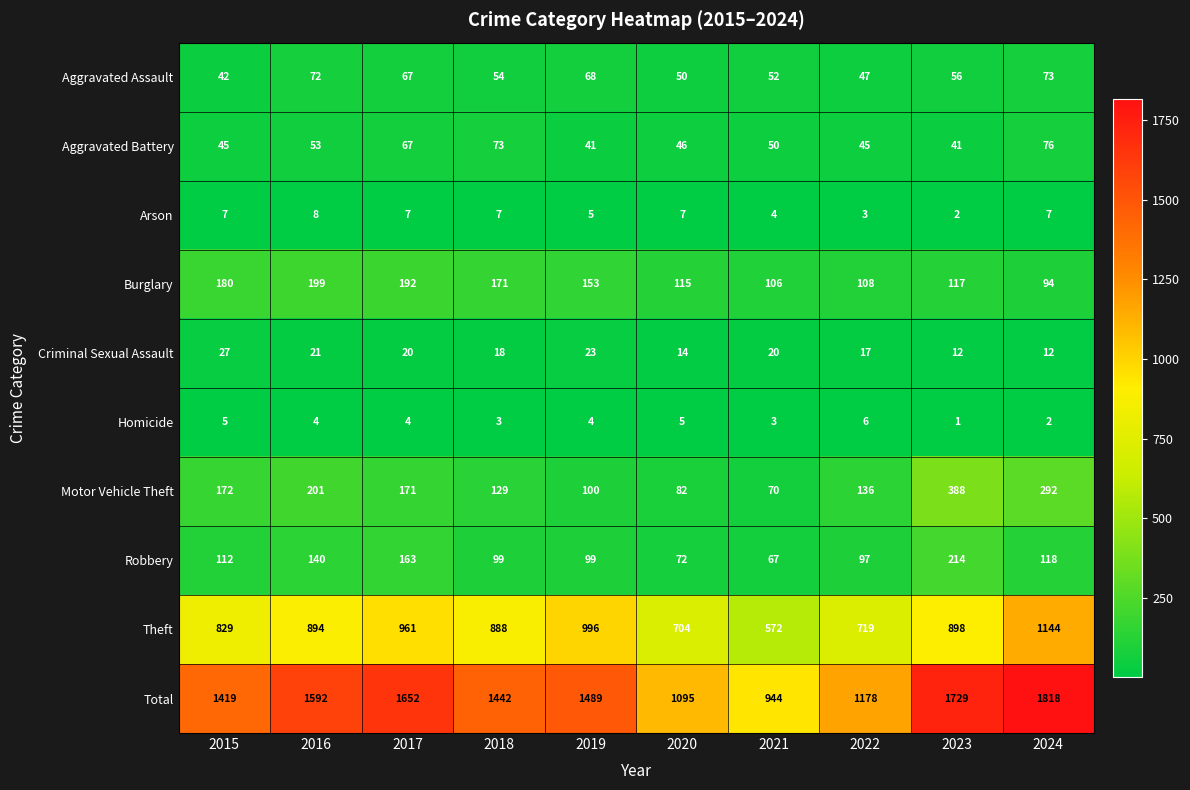

Which series has the widest spread of values?

Total